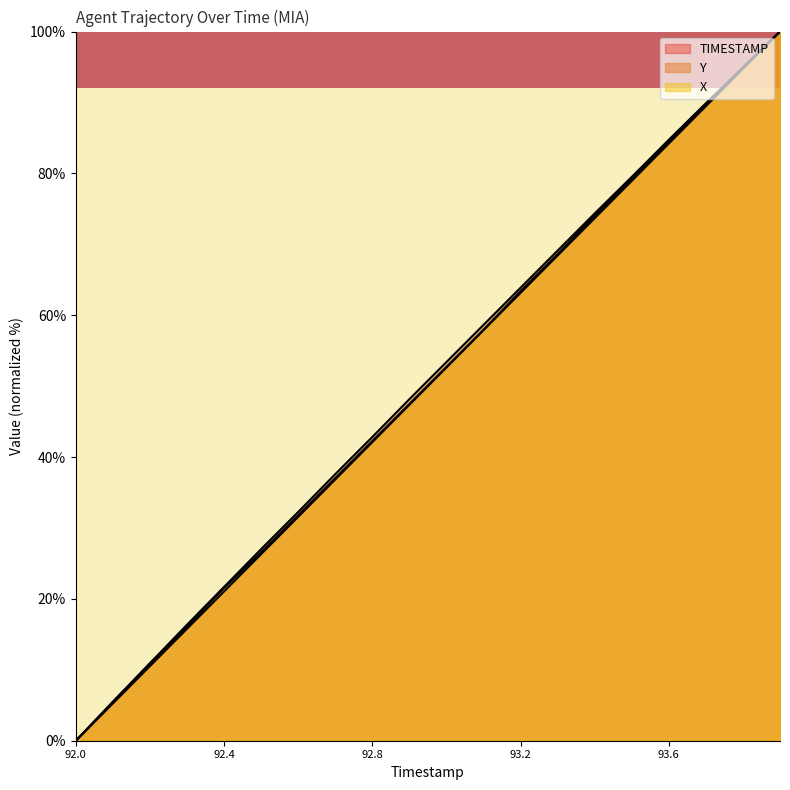

What is the difference between the maximum and minimum values in the Y series?

100.0